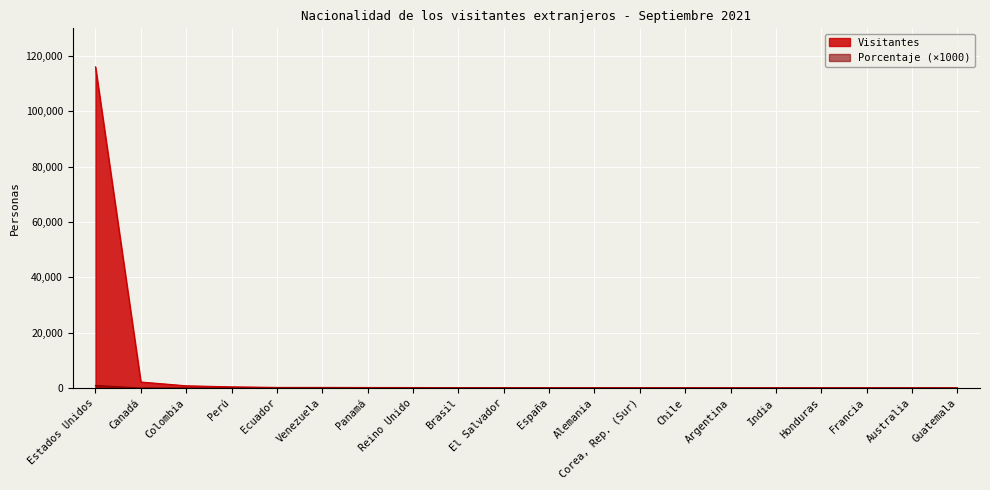

Rank the series by their average value, from highest to lowest.

Visitantes, Porcentaje (x1000)